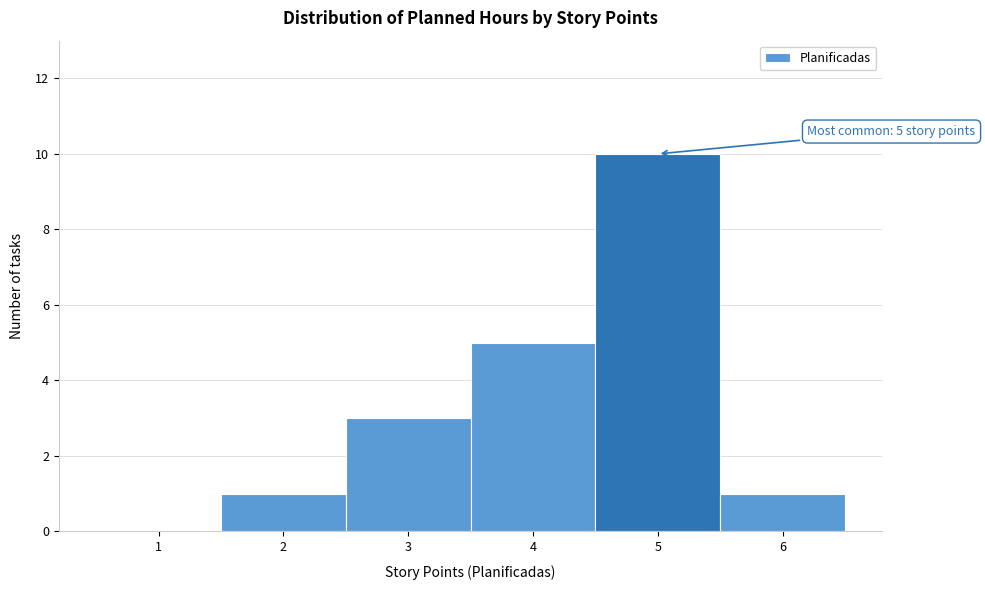

Reading right to left, list all the values displayed in this chart.

6=1	5=10	4=5	3=3	2=1	1=0